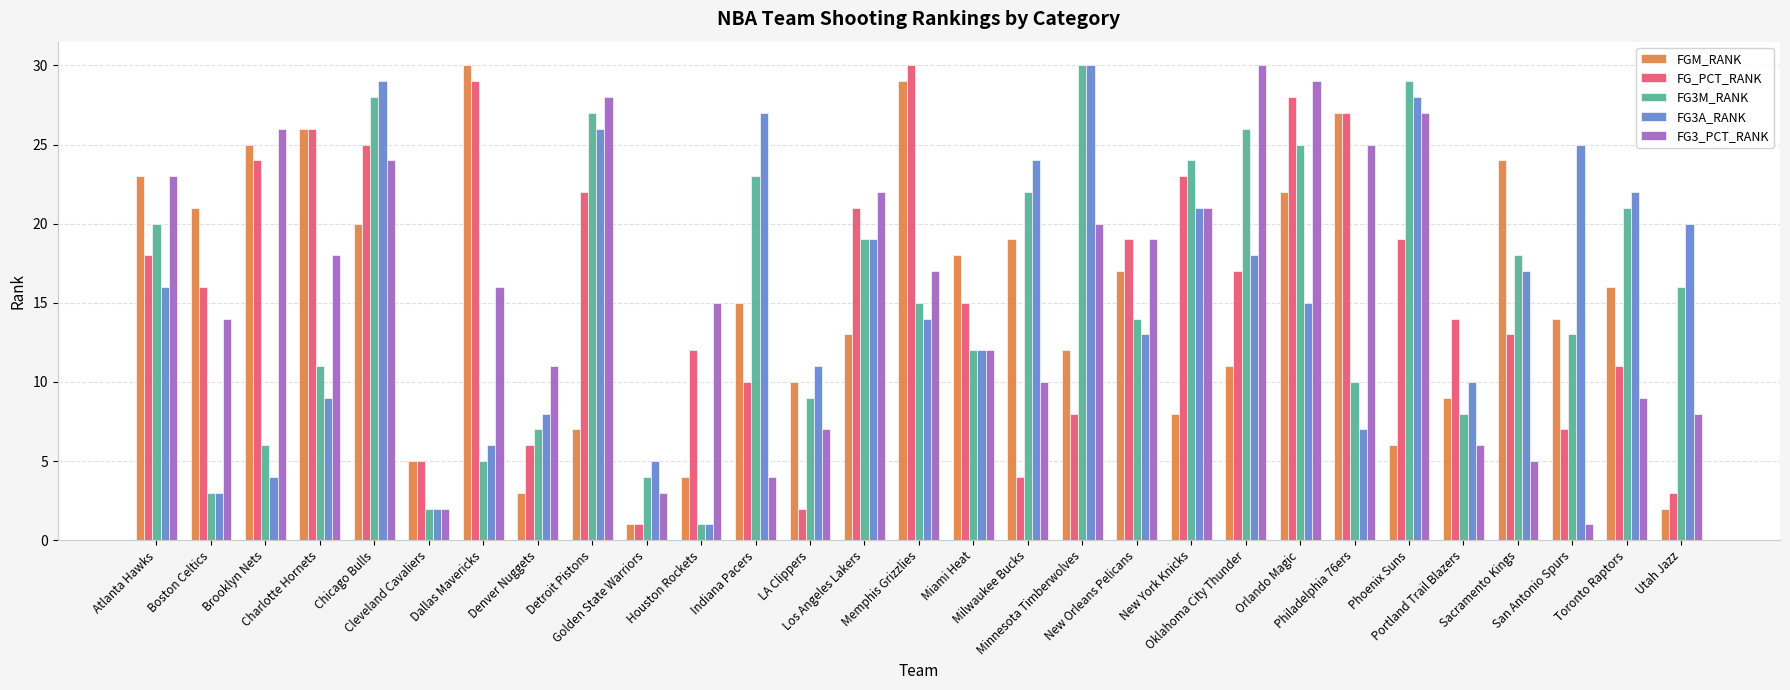

Read the FG_PCT_RANK value at New Orleans Pelicans, to the nearest 10.

20